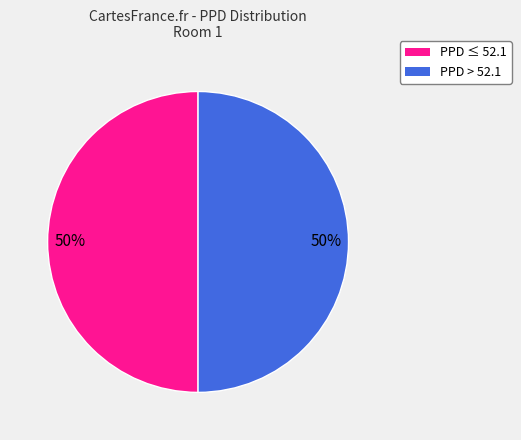

Do PPD ≤ 52.1 and PPD > 52.1 together represent more than half of the pie?

Yes